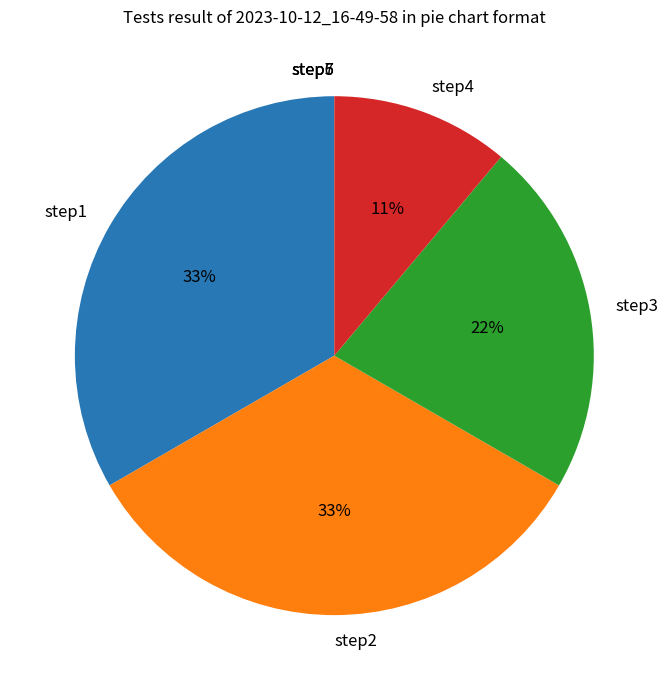

To the nearest percent, what percentage of the pie is step4?

11%